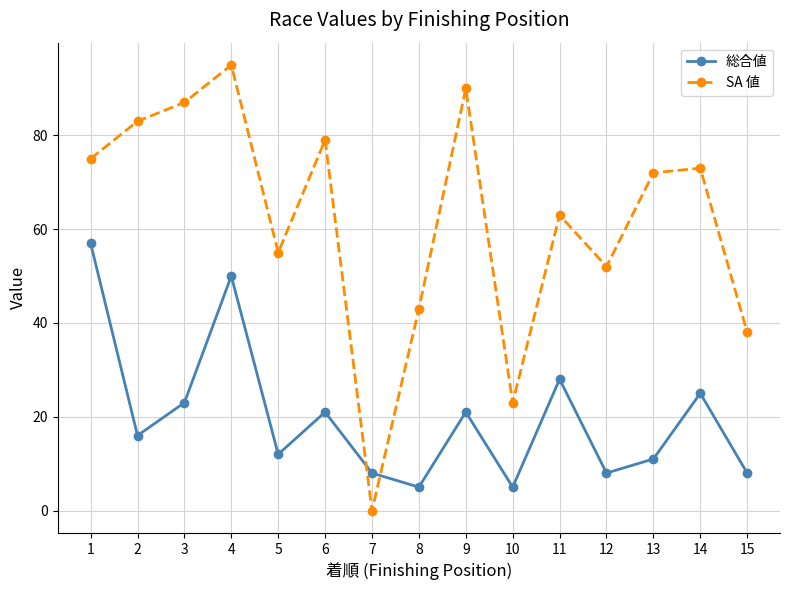

What is the total value across all series at 4?

145